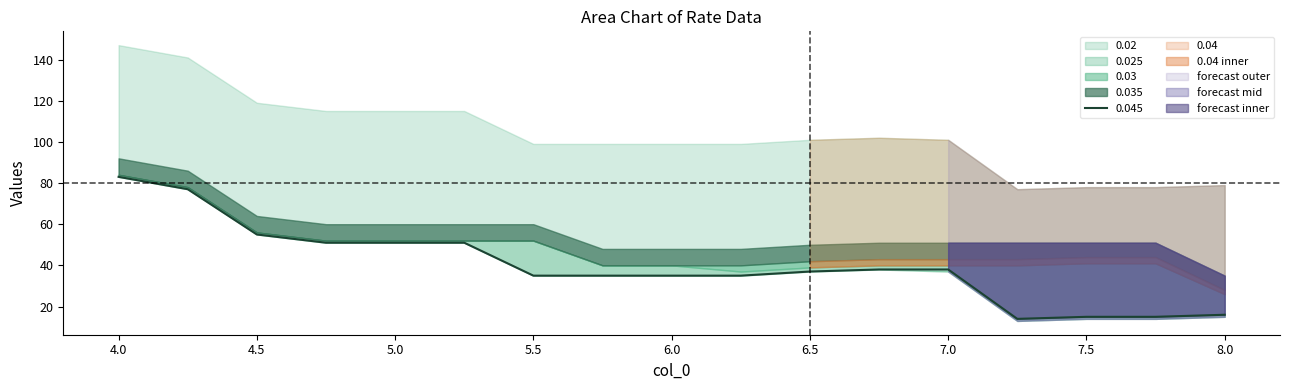

Is it true that 0.045 equals 35 at 5.5?

True